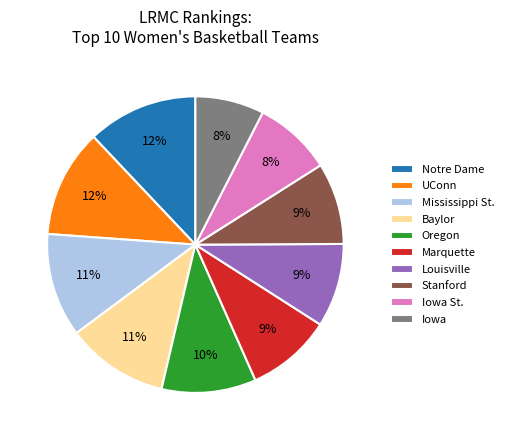

Do Iowa St. and Notre Dame together represent more than half of the pie?

No